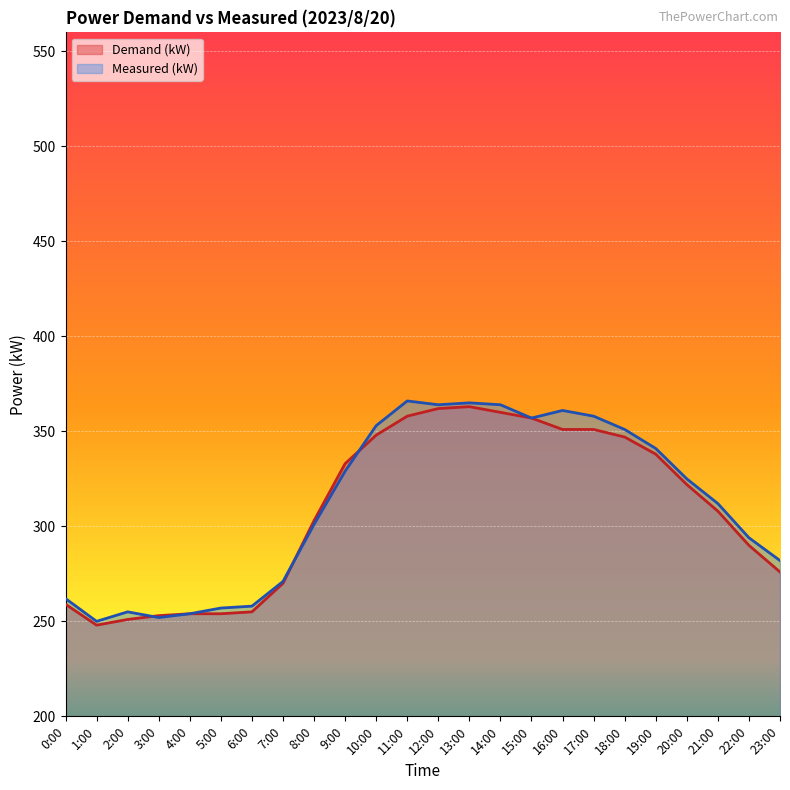

Reading left to right, what are all the values shown in this chart?

Demand (kW): 259	248	251	253	254	254	255	270	303	333	348	358	362	363	360	357	351	351	347	338	322	308	290	276
Measured (kW): 262	250	255	252	254	257	258	271	301	329	353	366	364	365	364	357	361	358	351	341	325	312	294	282